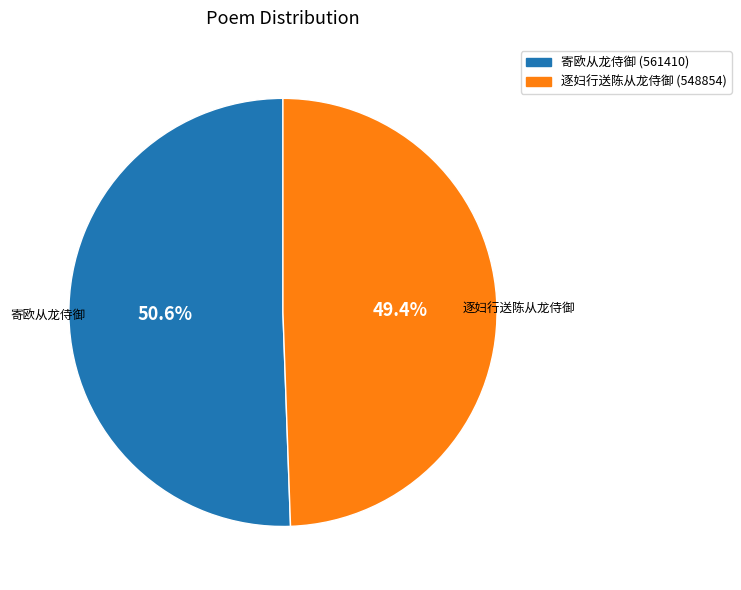

How much of the chart is everything except 逐妇行送陈从龙侍御?

50.6%